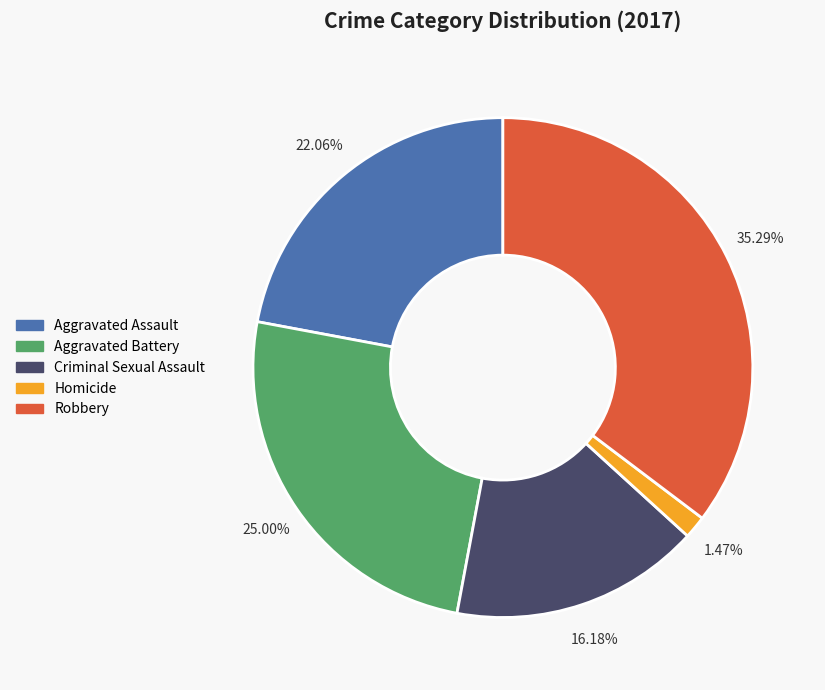

To the nearest percent, what is the difference between the Homicide and Aggravated Assault slice percentages?

21%